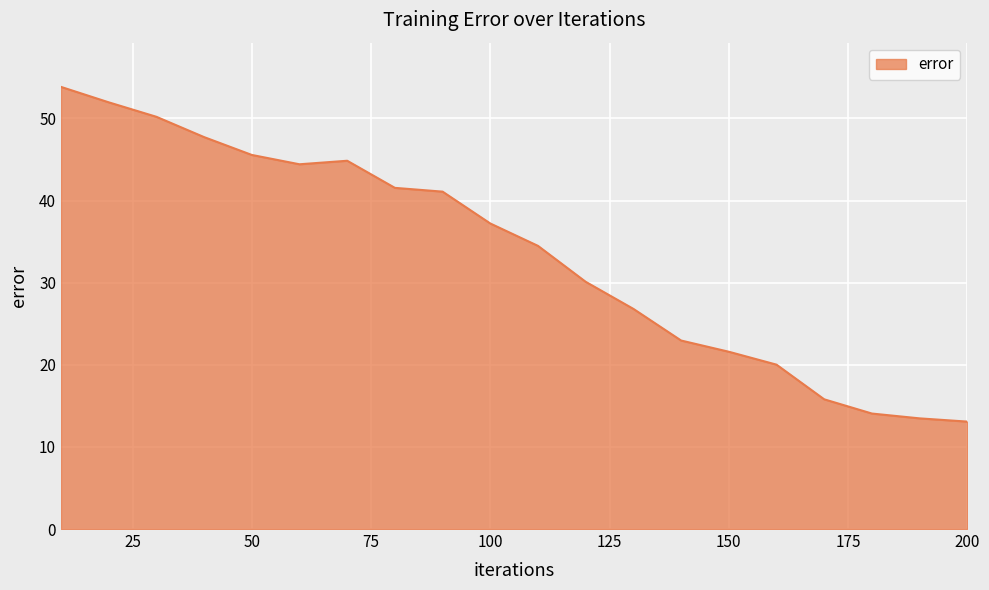

What is the smallest value displayed?

13.1